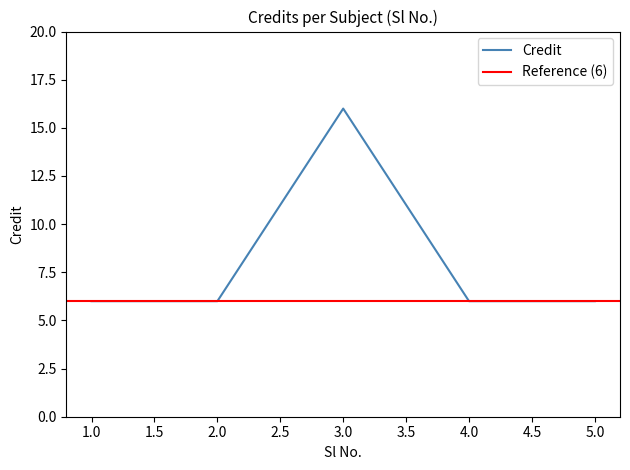

The chart shows a value of 6 at 3. True or false?

False